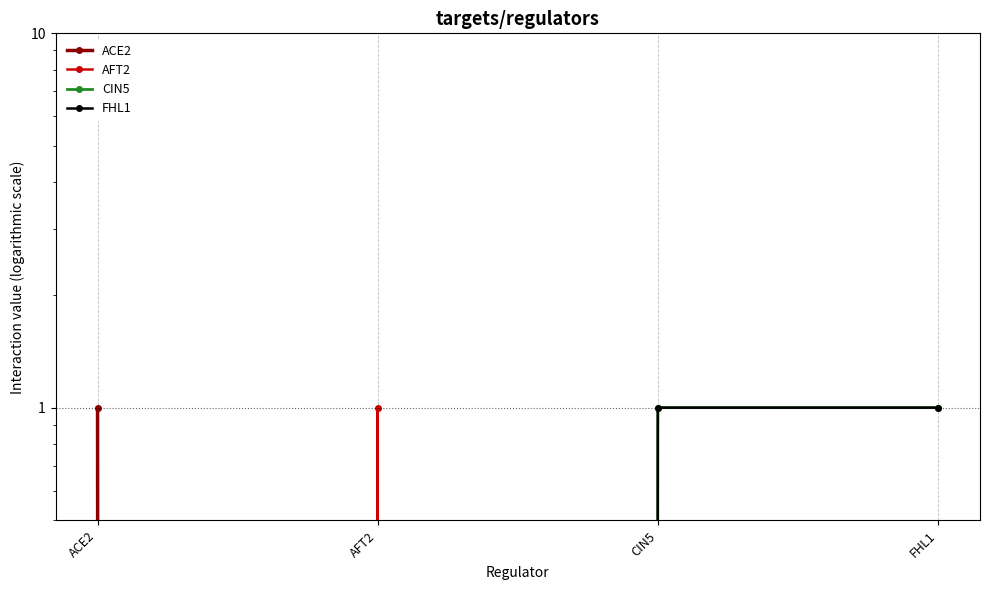

At CIN5, list the series in order from largest to smallest.

CIN5, FHL1, ACE2, AFT2